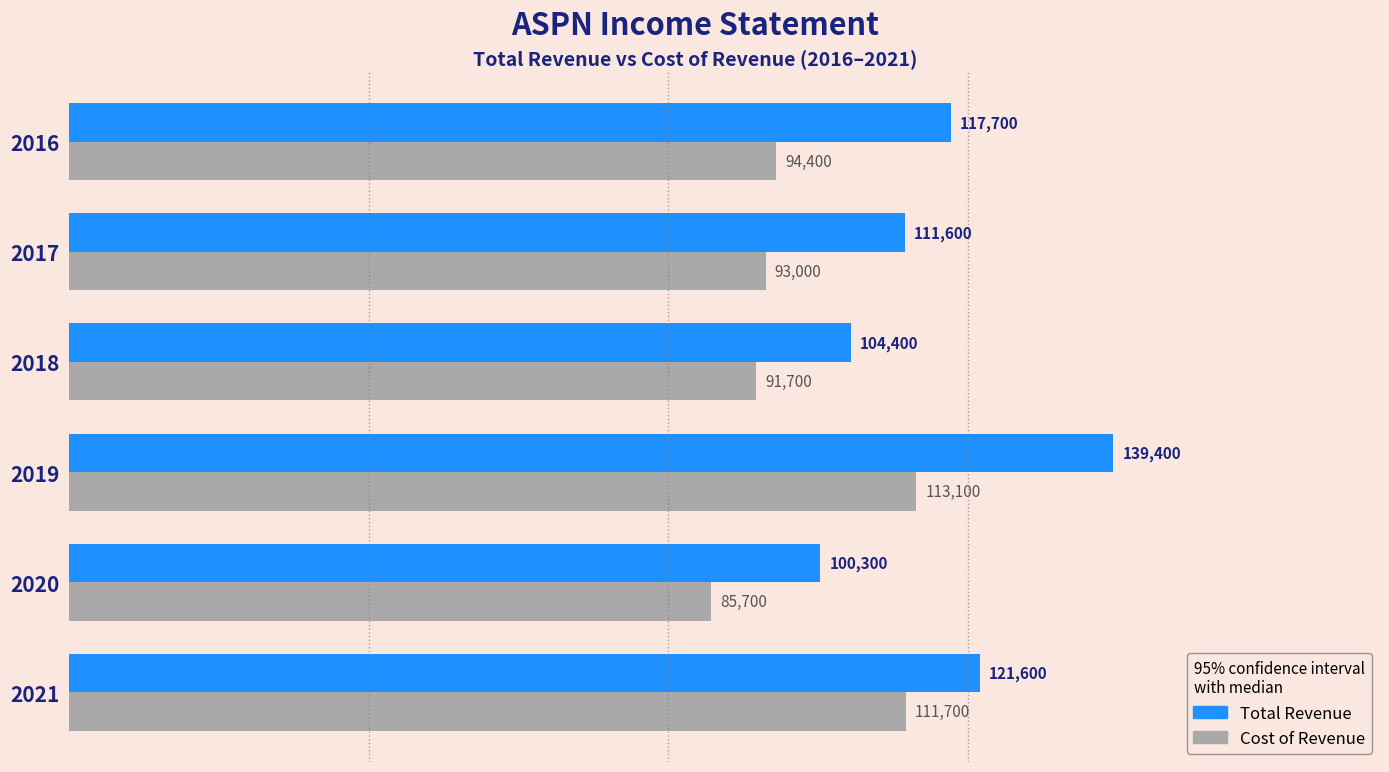

What is the difference between the highest and lowest values at 2018?

12700